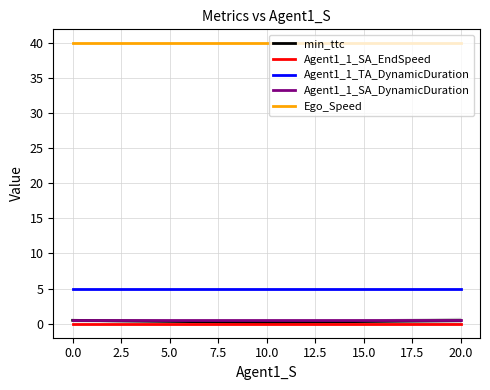

What is the maximum value for Ego_Speed?

40.0